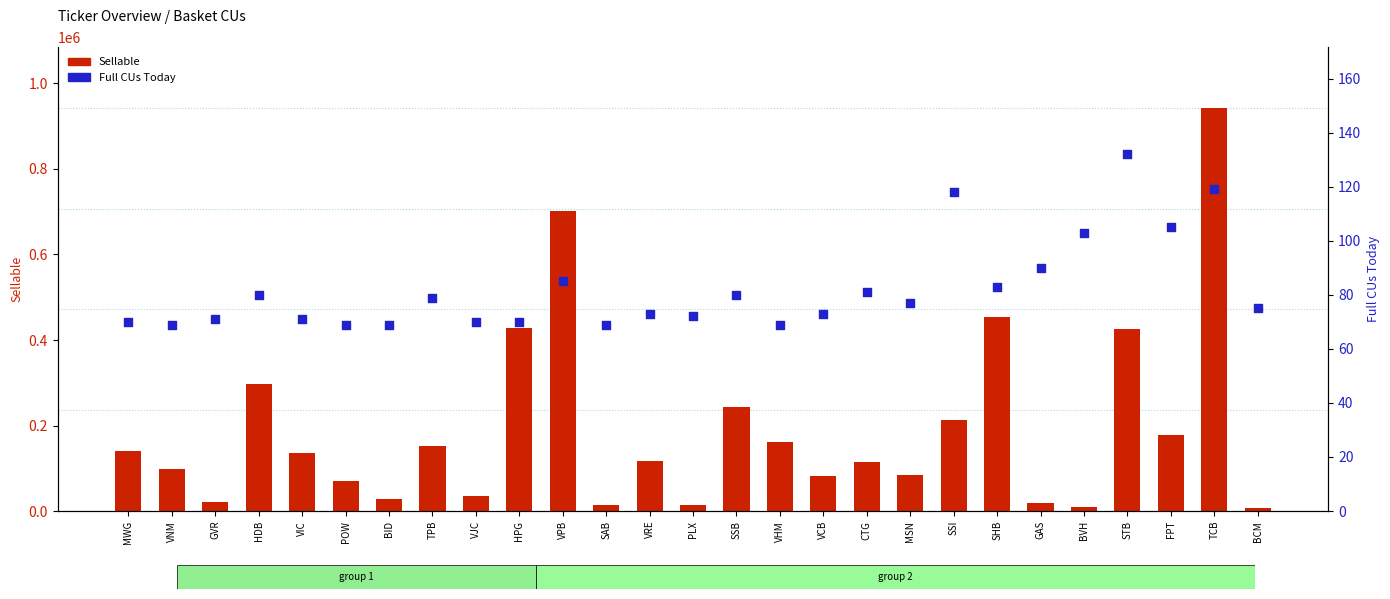

What is the total value across all series at VRE?

116873